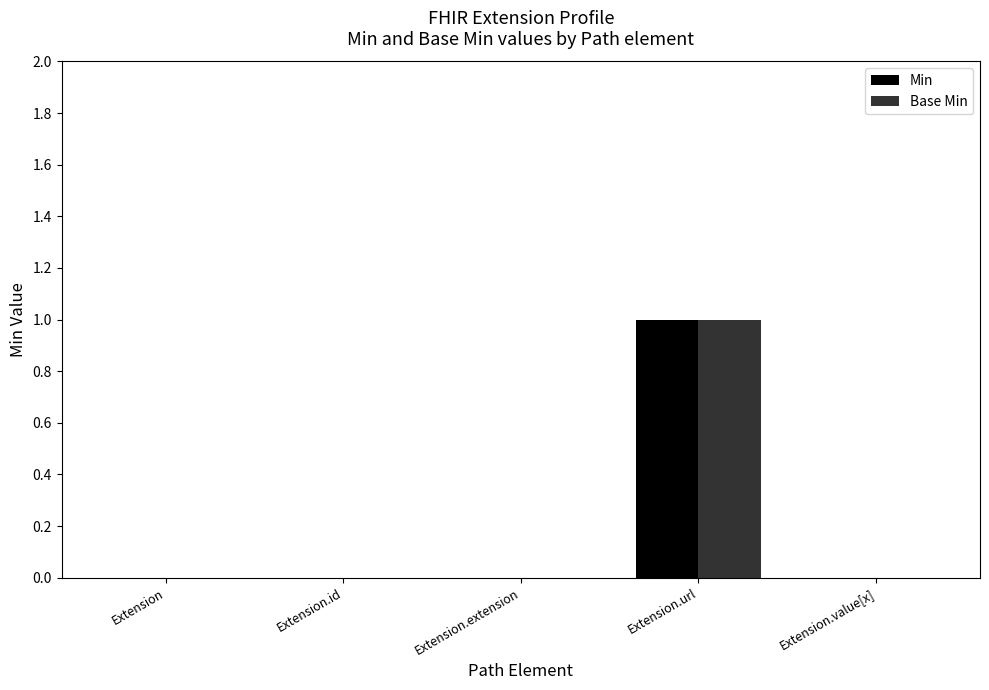

At which category is the sum across all series the highest?

Extension.url